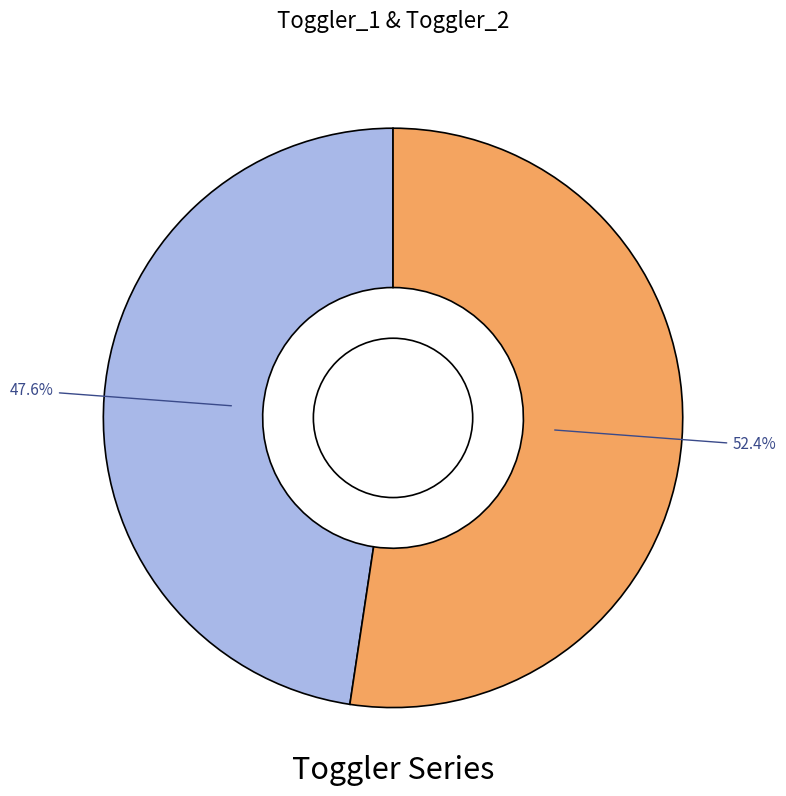

Does any single category account for the majority?

Yes